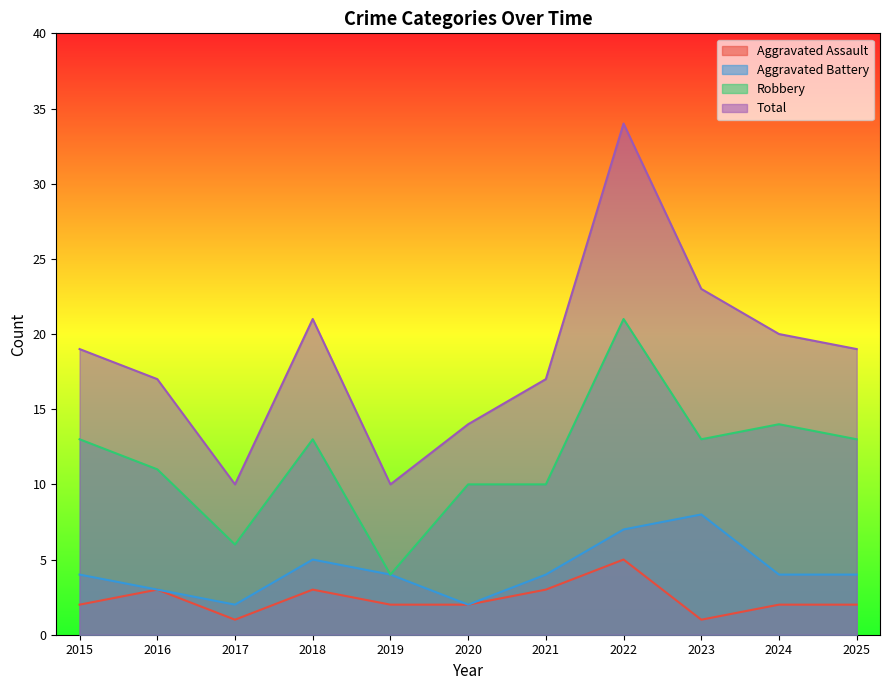

In Aggravated Assault, how many points are lower than both neighbors (excluding endpoints)?

2